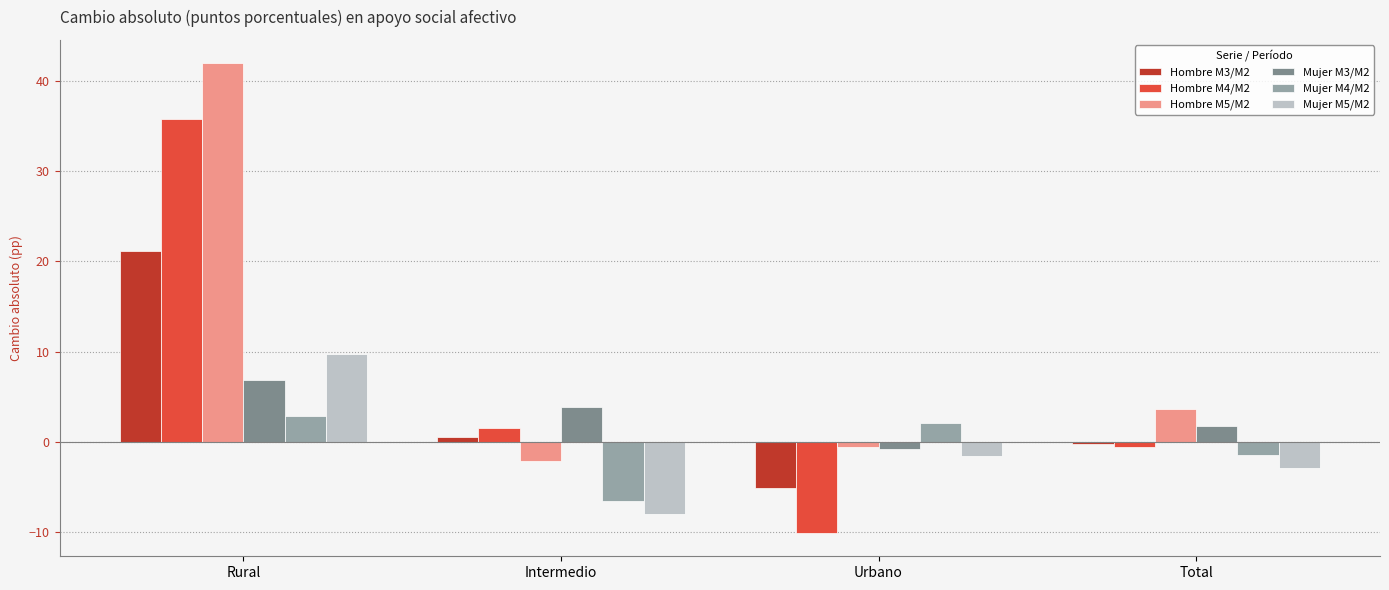

Where is Mujer M4/M2 nearest to the value -1?

Total